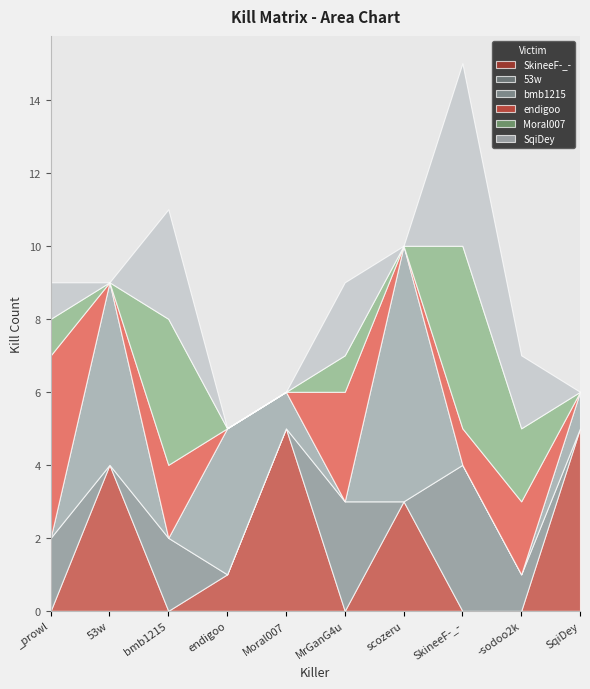

In bmb1215, how many points are lower than both neighbors (excluding endpoints)?

2